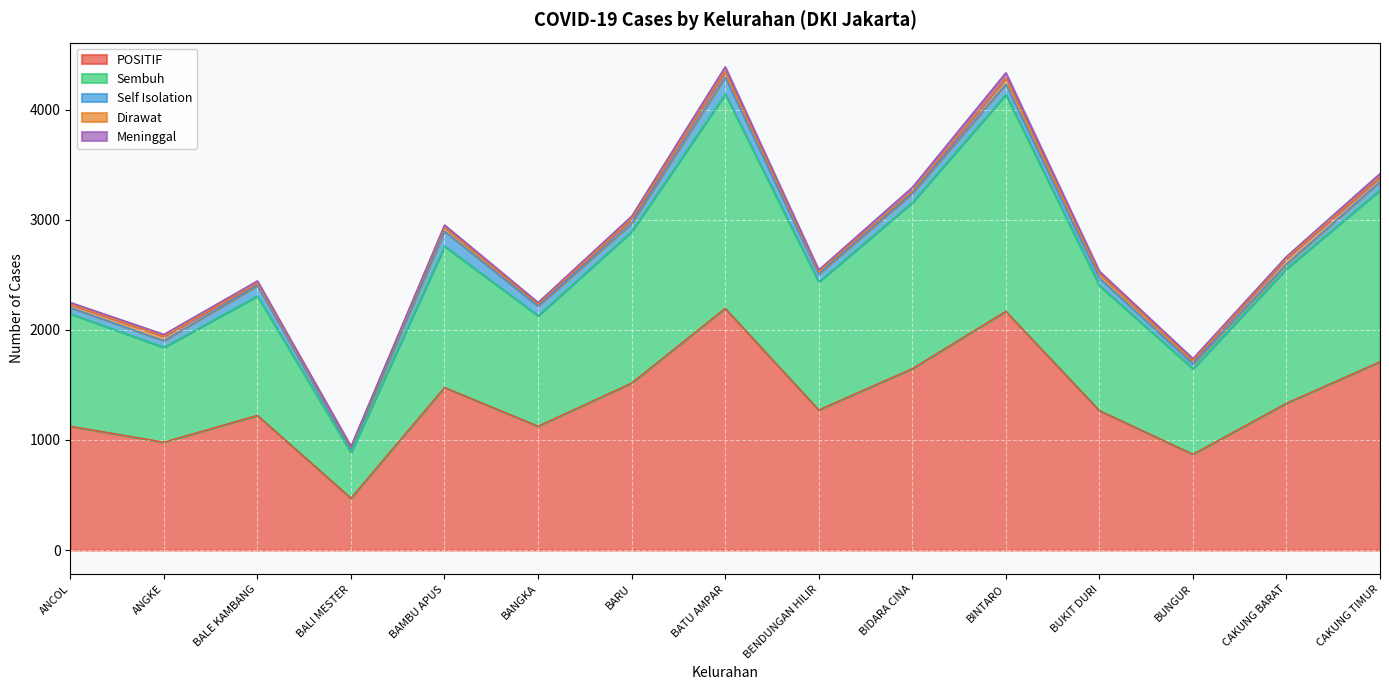

What is the value of the Self Isolation point at the 1st from the left?

56